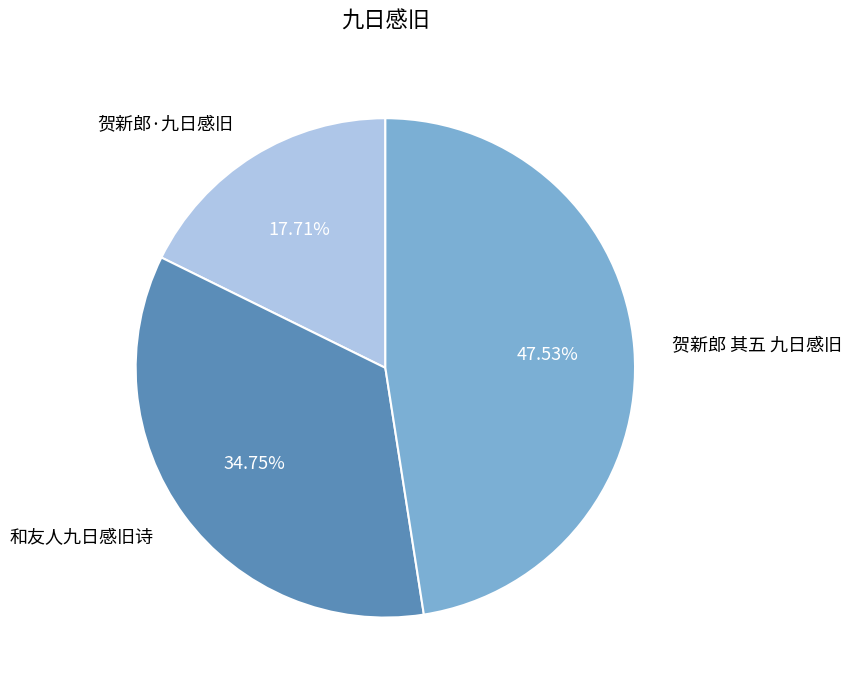

What is the largest slice in the pie chart?

贺新郎 其五 九日感旧